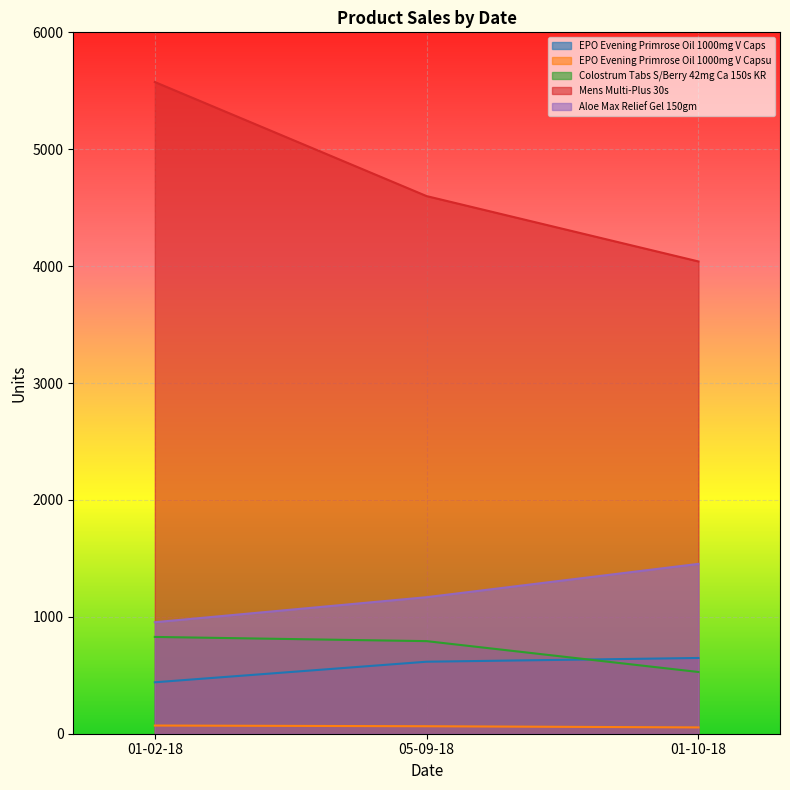

The Aloe Max Relief Gel 150gm series shows 1701 at 05-09-18. True or false?

False